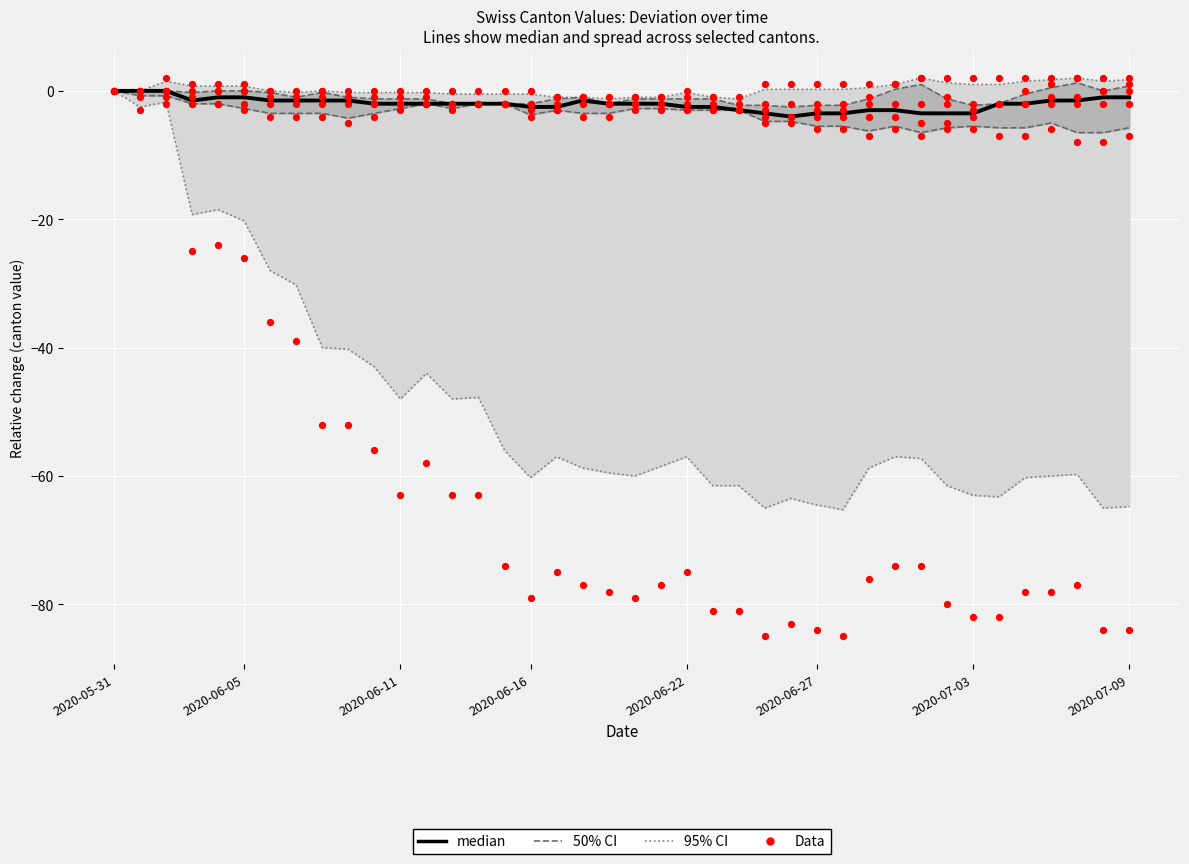

Which series reaches the maximum Y coordinate?

Data